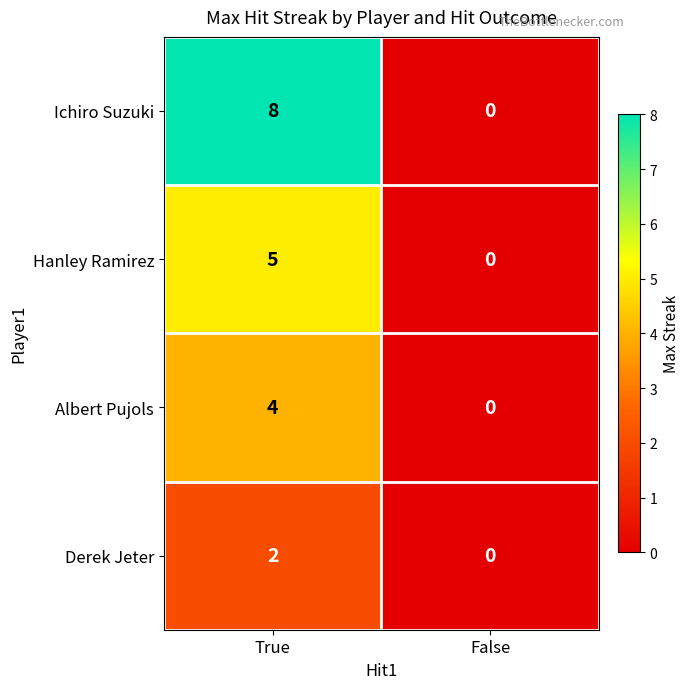

What is the sum of all Ichiro Suzuki values?

8